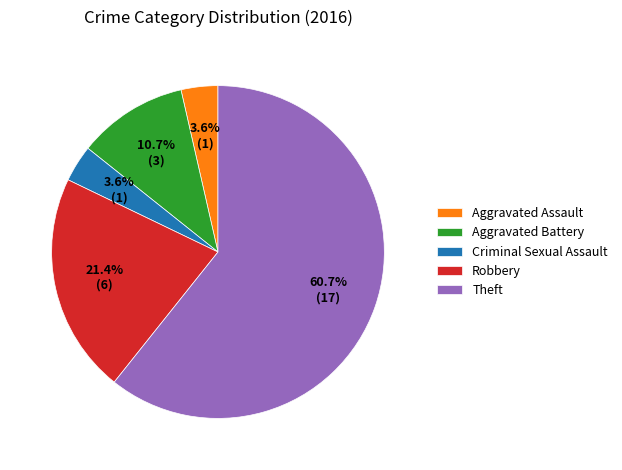

Is the sum of Theft and Aggravated Battery greater than half?

Yes